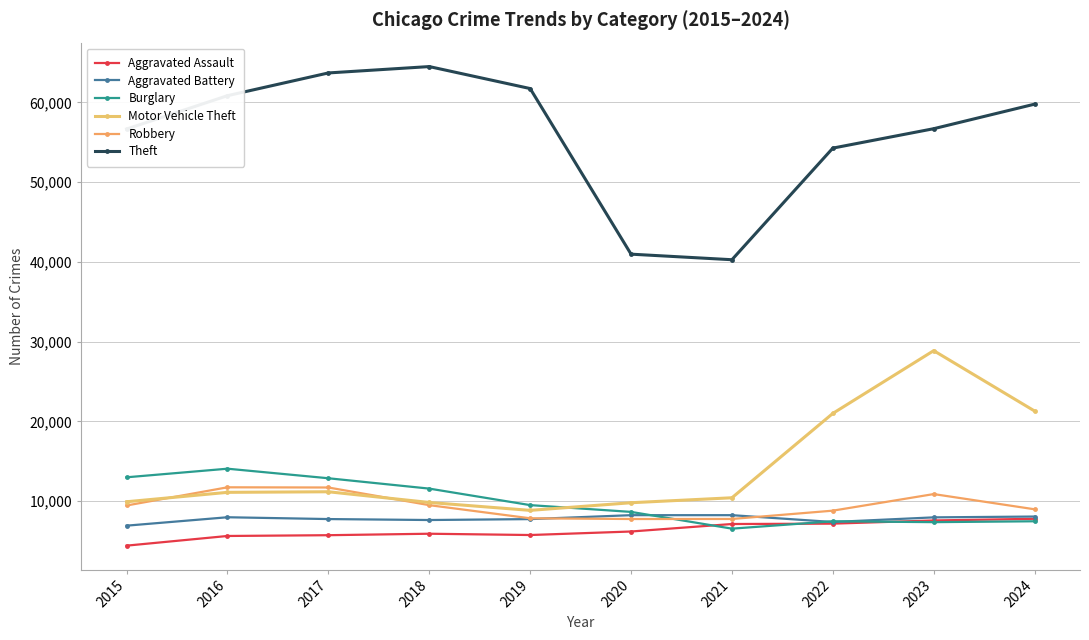

At which label does Aggravated Assault first exceed 6204?

2021